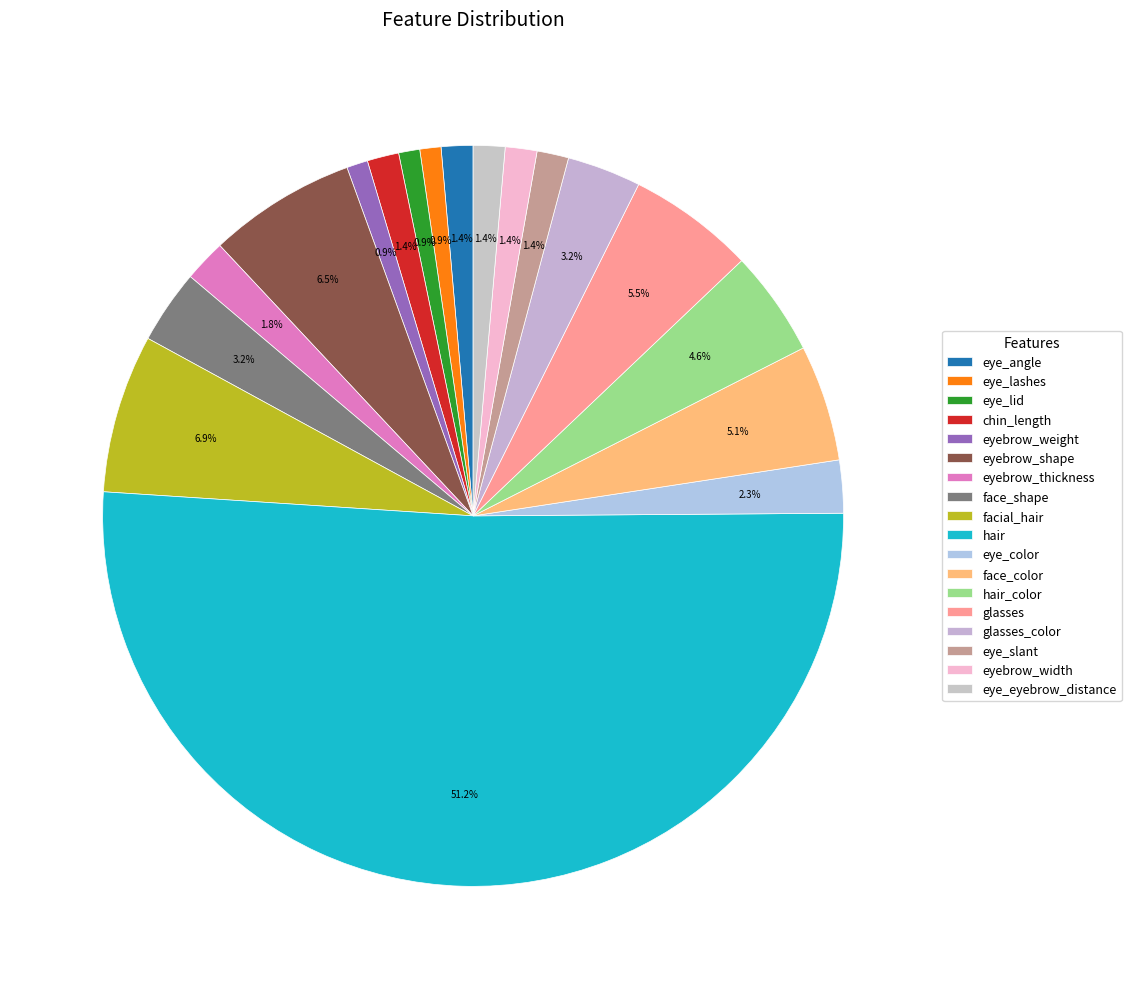

Between glasses_color and eyebrow_shape, which is larger?

eyebrow_shape